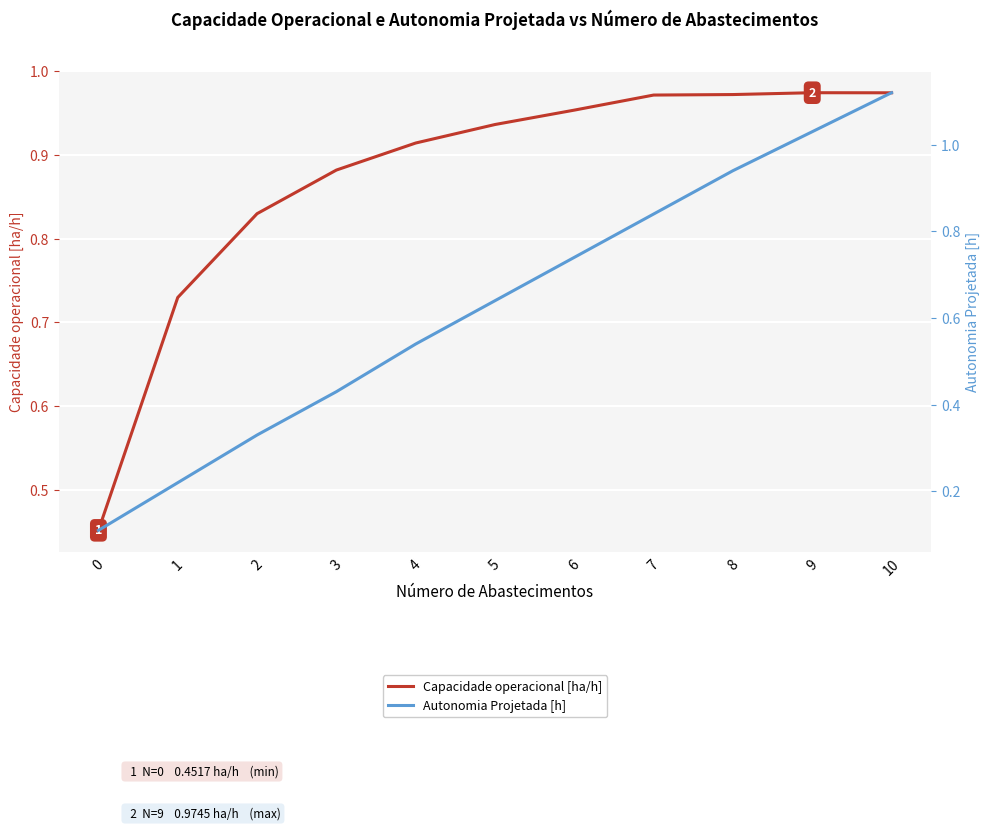

Reading left to right, transcribe all the data shown in this chart.

Capacidade operacional [ha/h]: 0.5	0.7	0.8	0.9	0.9	0.9	1.0	1.0	1.0	1.0	1.0
Autonomia Projetada [h]: 0.1	0.2	0.3	0.4	0.5	0.6	0.7	0.8	0.9	1.0	1.1